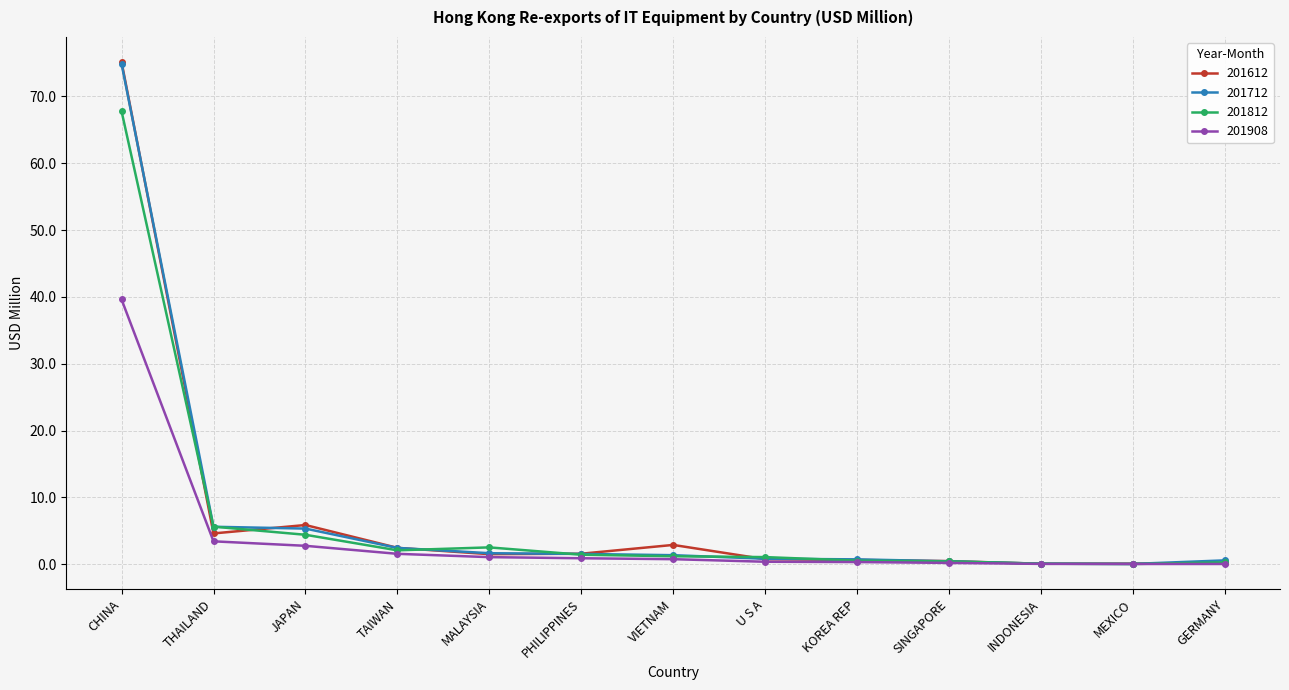

Which series has the largest range (max minus min)?

201612